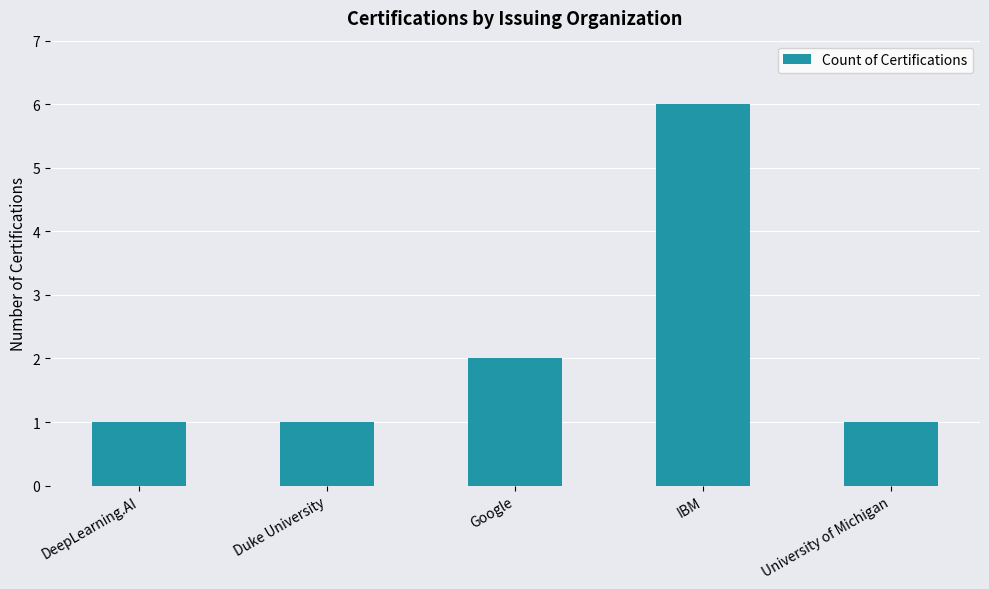

What is the maximum value shown in the chart?

6